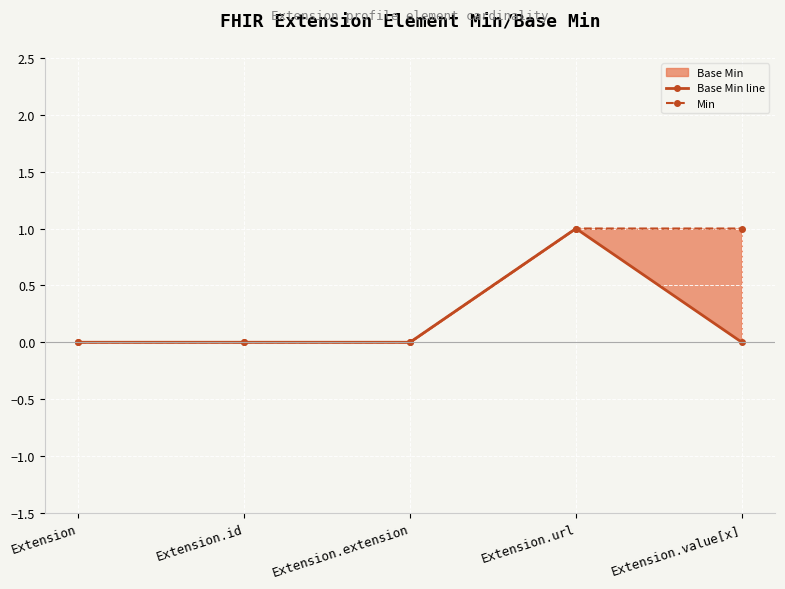

How many positive values does the Base Min line series have?

1